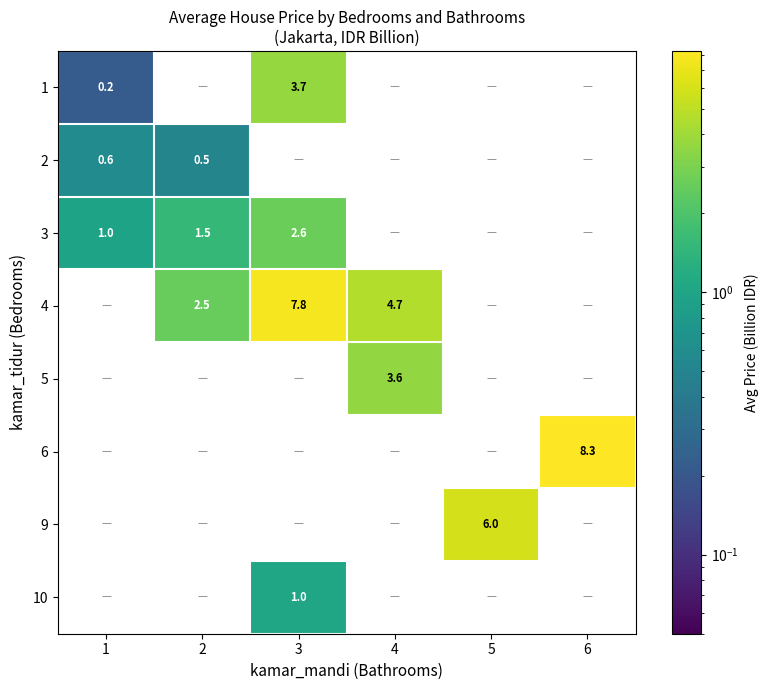

Which has a higher value, 1 or 2?

2